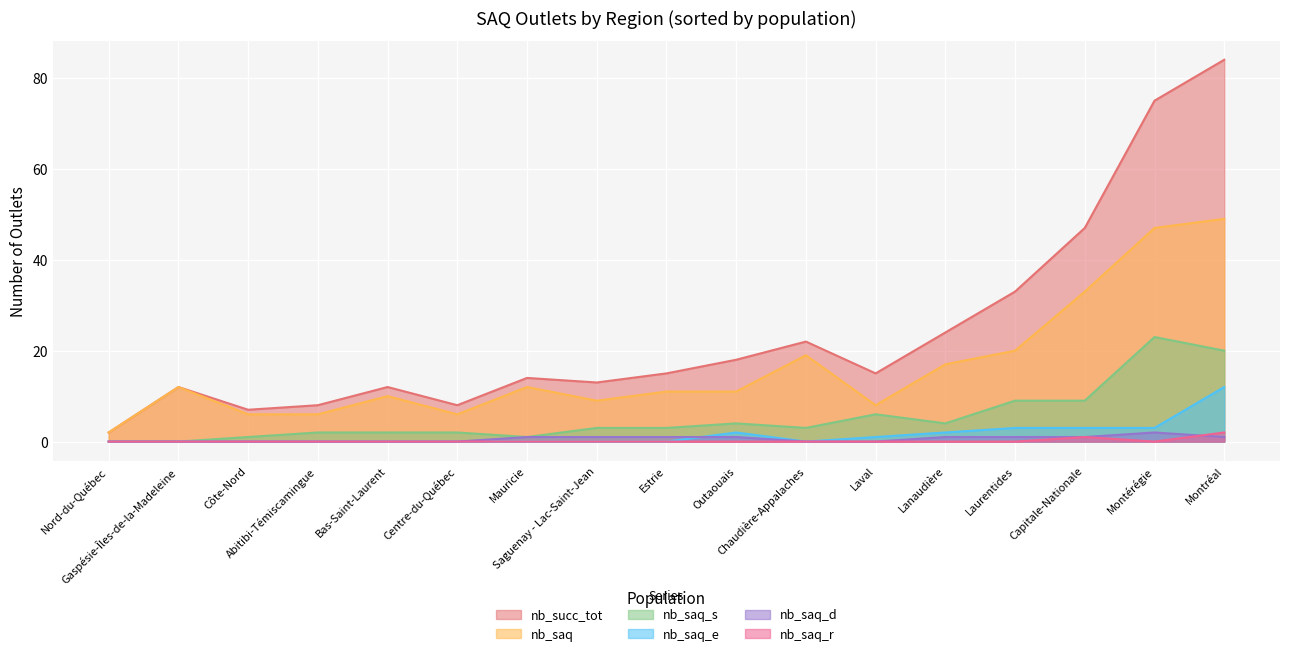

What is the total value across all series at Montréal?

168